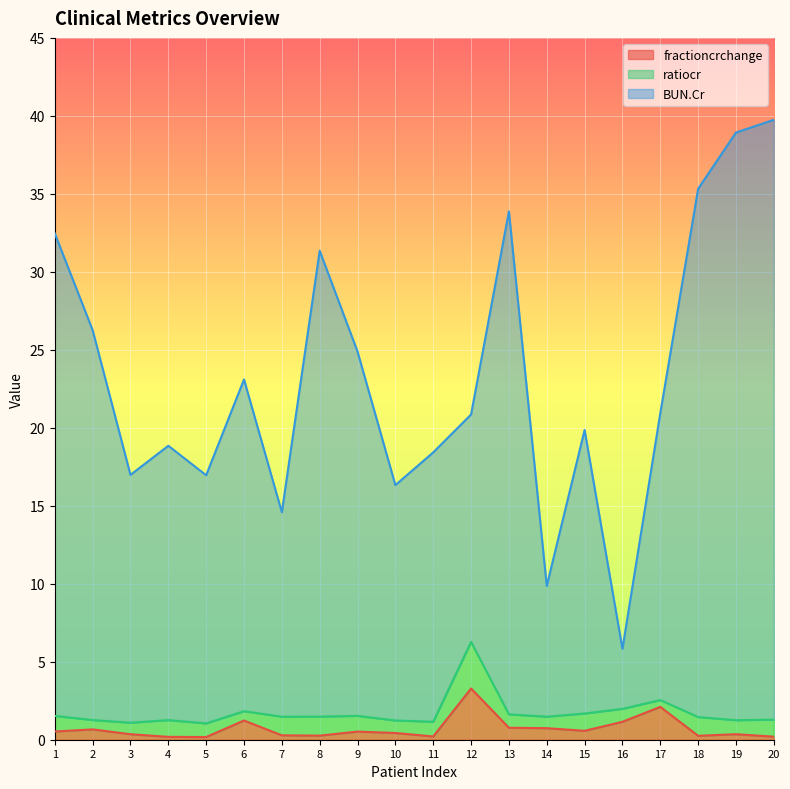

What is the sum of the BUN.Cr values at 4 and 15?

38.7